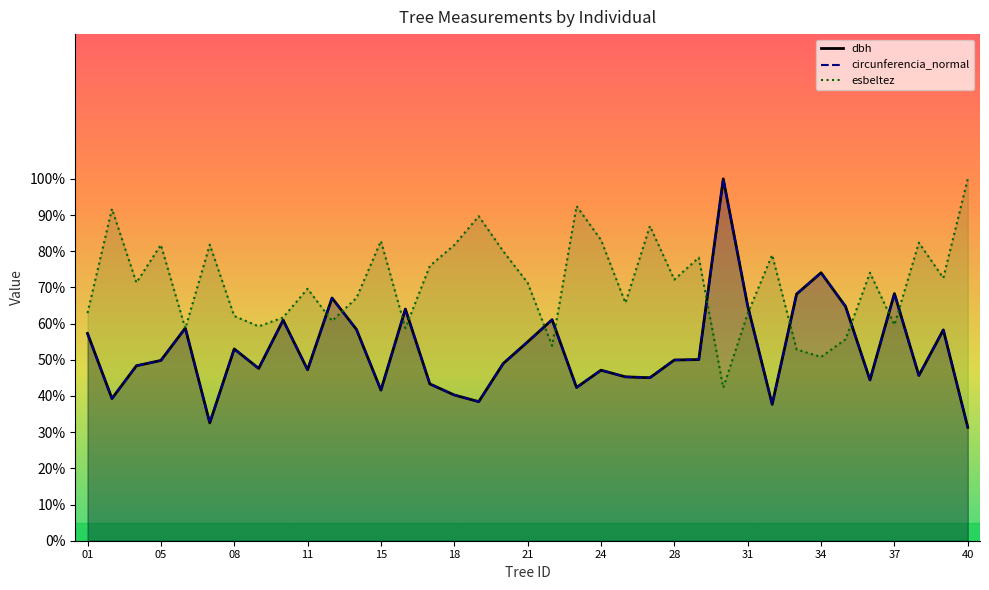

Is the value of esbeltez at 490709024 greater than the value of dbh at 490709040?

Yes